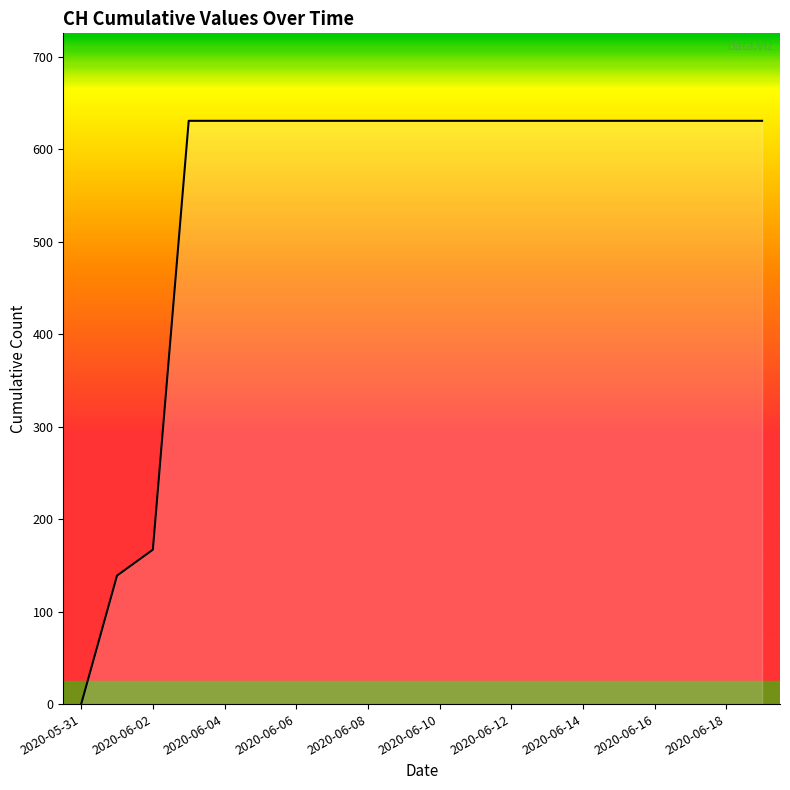

What is the maximum value shown in the chart?

631